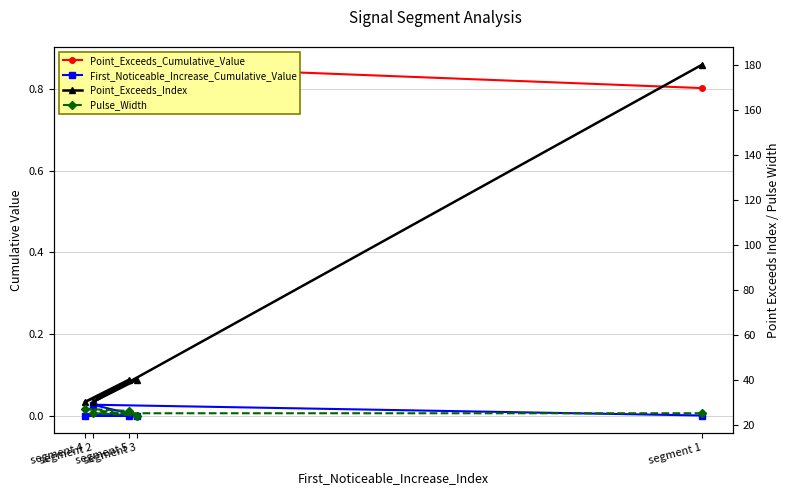

The value of Point_Exceeds_Index at segment 1 is 245.1. True or false?

False